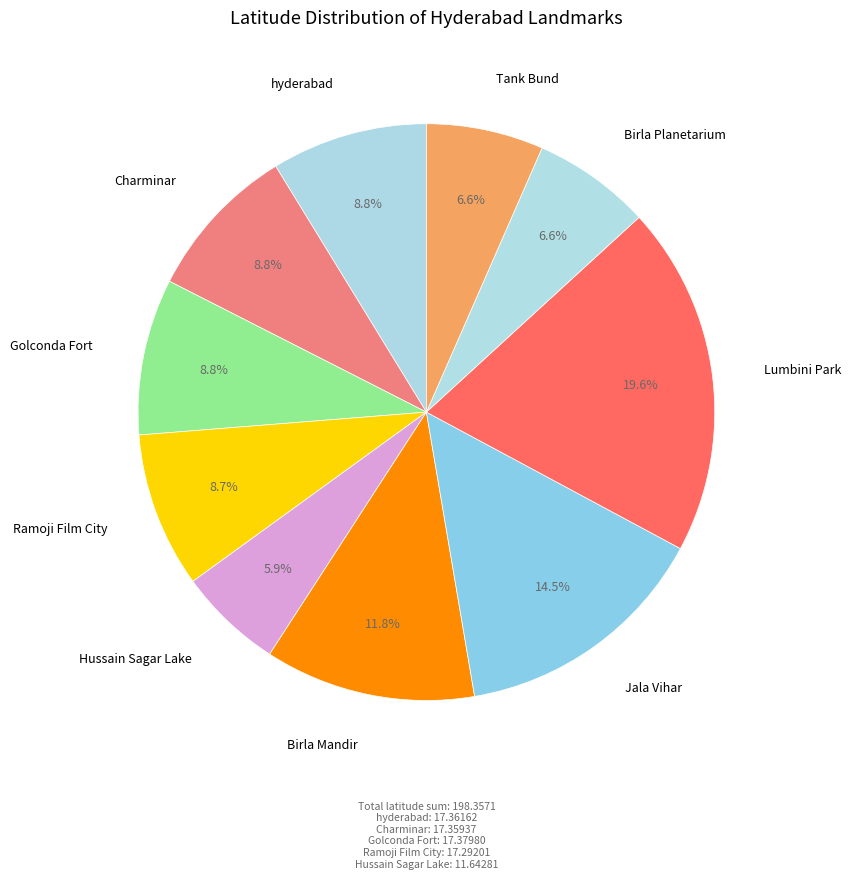

Does any single category account for the majority?

No